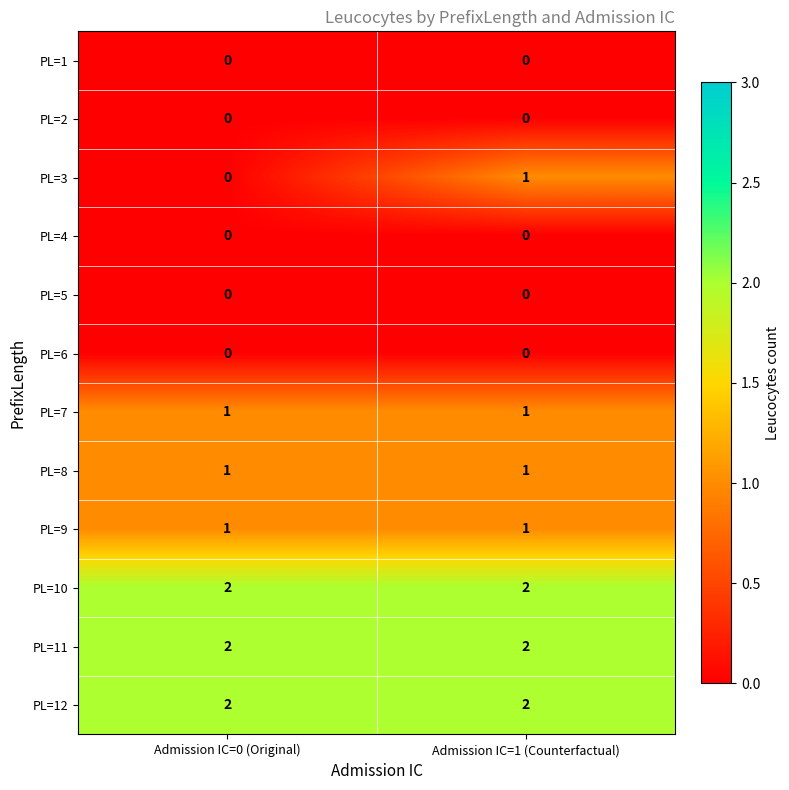

Count the number of categories in the chart.

2